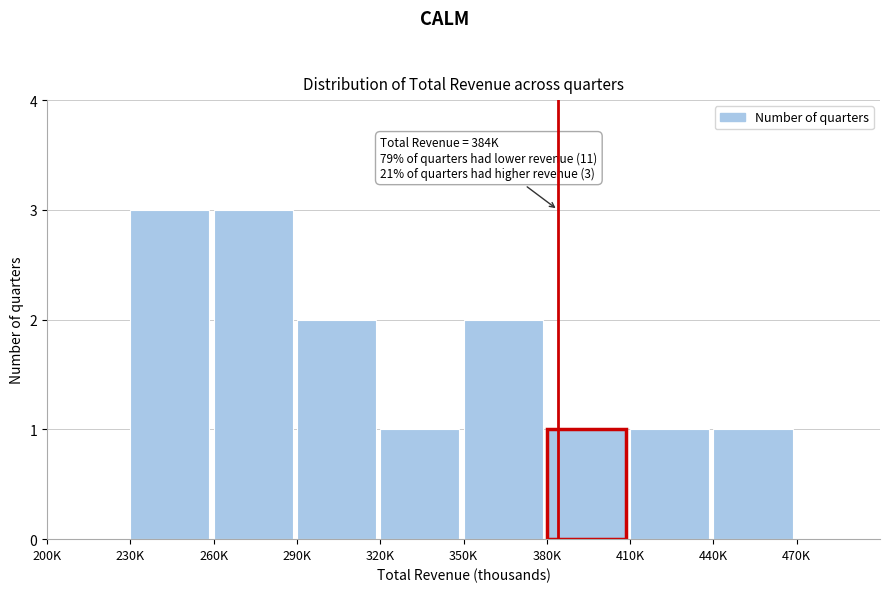

Reading right to left, extract all data points from this chart.

470K=0	440K=1	410K=1	380K=1	350K=2	320K=1	290K=2	260K=3	230K=3	200K=0